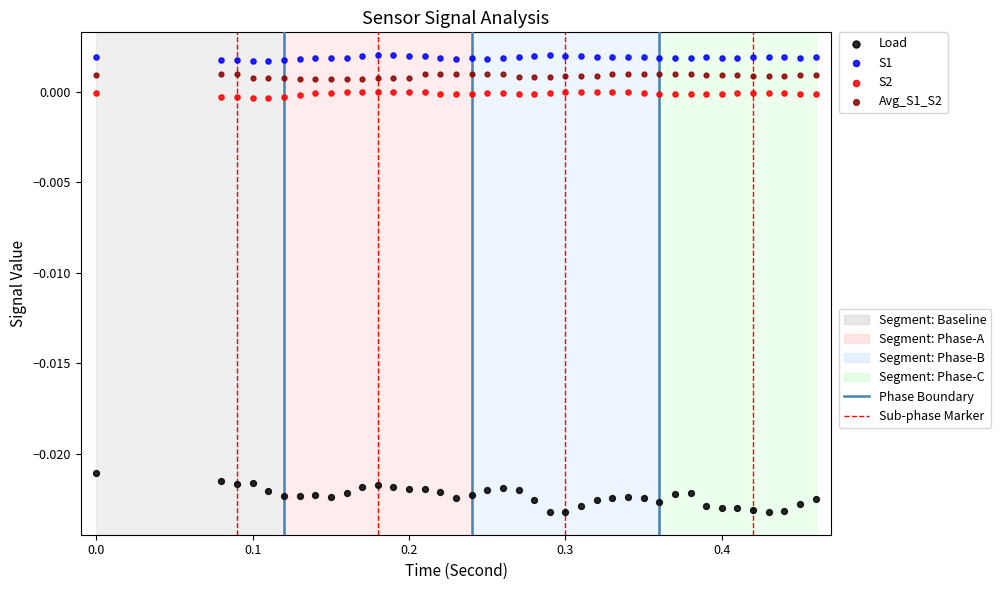

Across all data points, what is the range of X values (max minus min)?

0.5